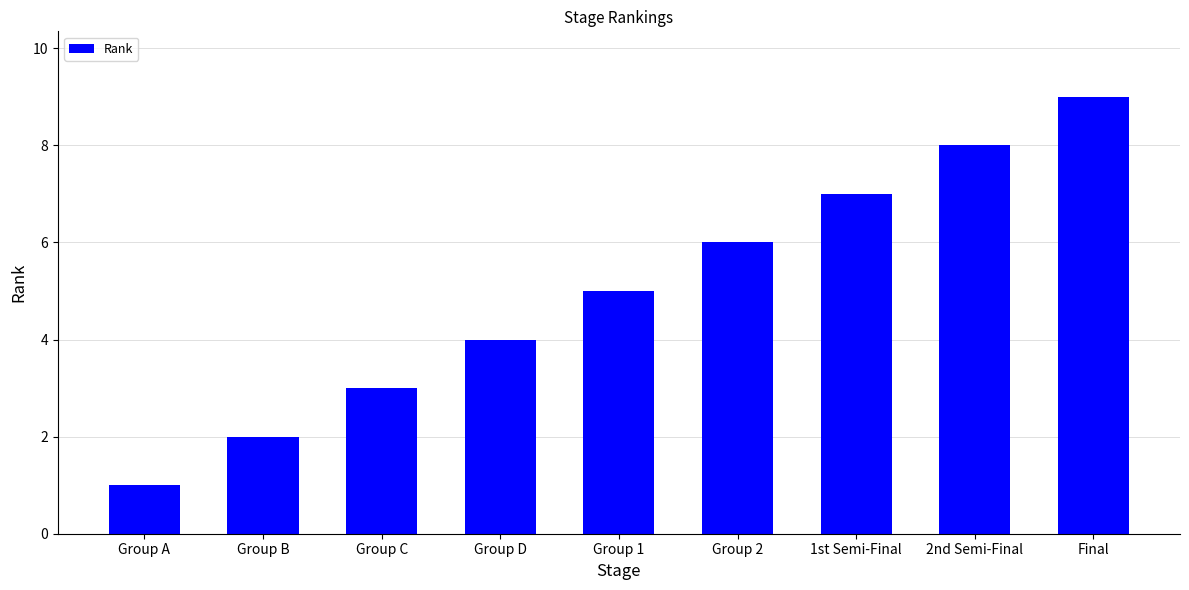

What is the ratio of the value at 2nd Semi-Final to the value at Group A?

8.0